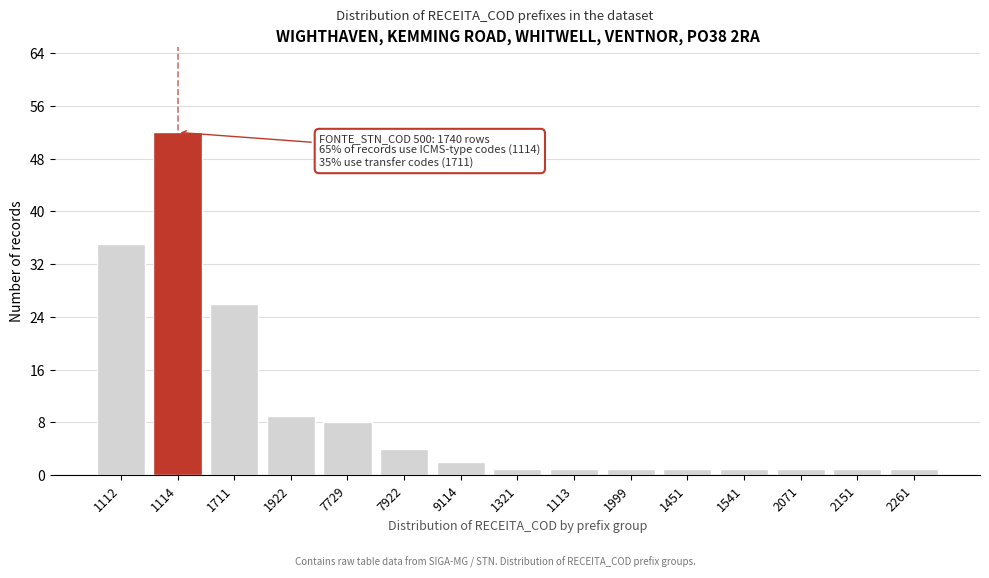

Reading left to right, what are all the values shown in this chart?

1112=35	1114=52	1711=26	1922=9	7729=8	7922=4	9114=2	1321=1	1113=1	1999=1	1451=1	1541=1	2071=1	2151=1	2261=1